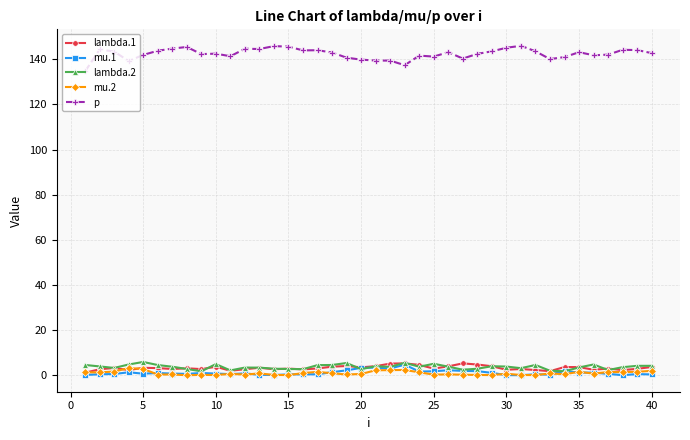

True or false: p and mu.2 intersect in this chart.

False